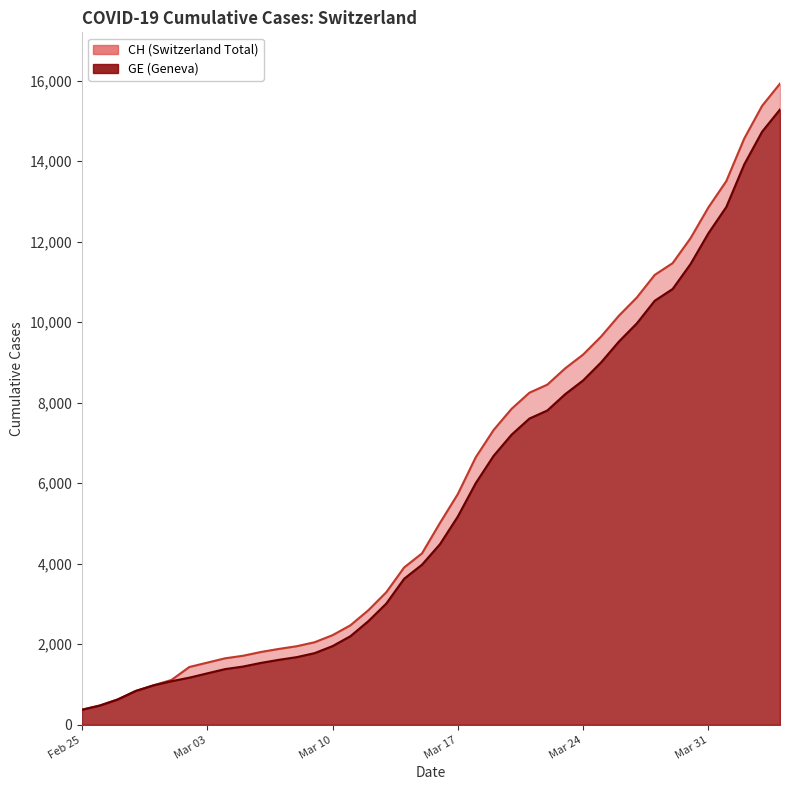

What is the minimum value for GE?

375